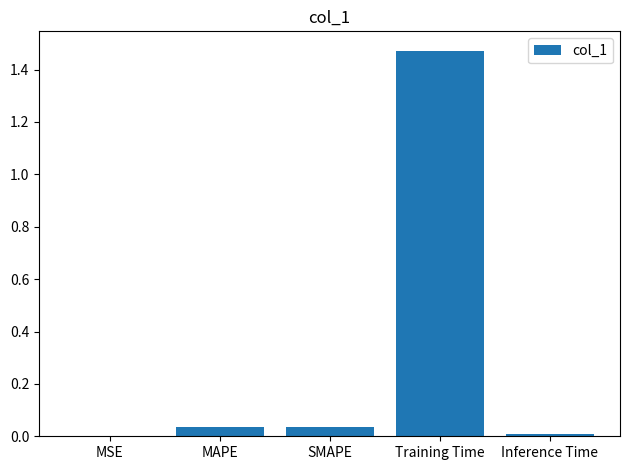

The value at SMAPE is 0.1. True or false?

False